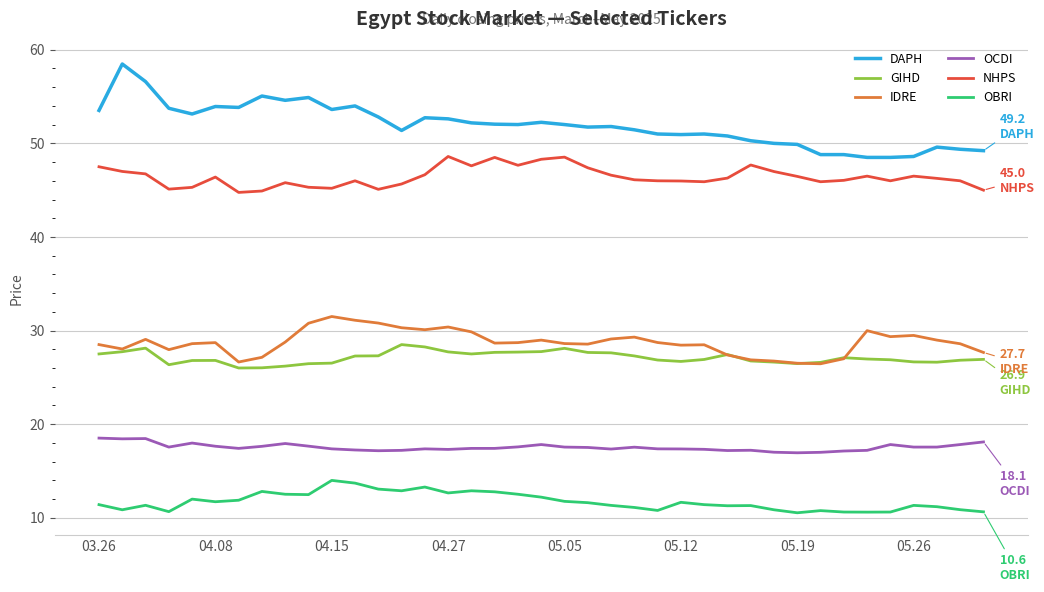

What is the maximum value shown in the chart?

58.5